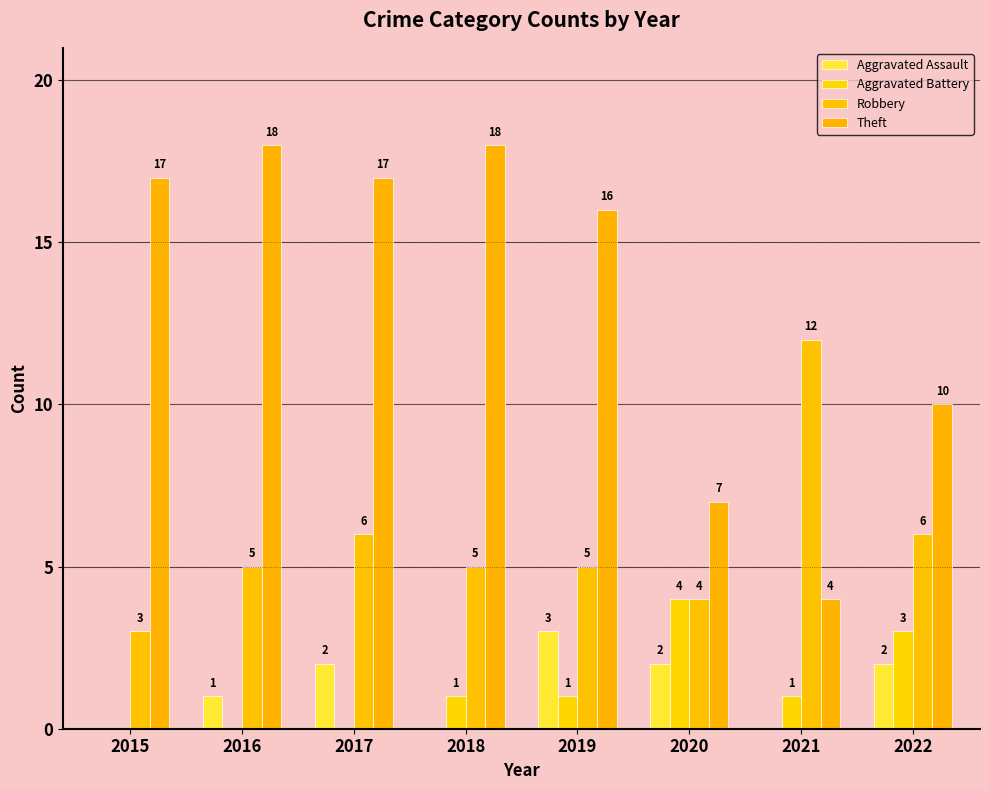

What is the value of the Robbery bar at the 8th from the left?

6